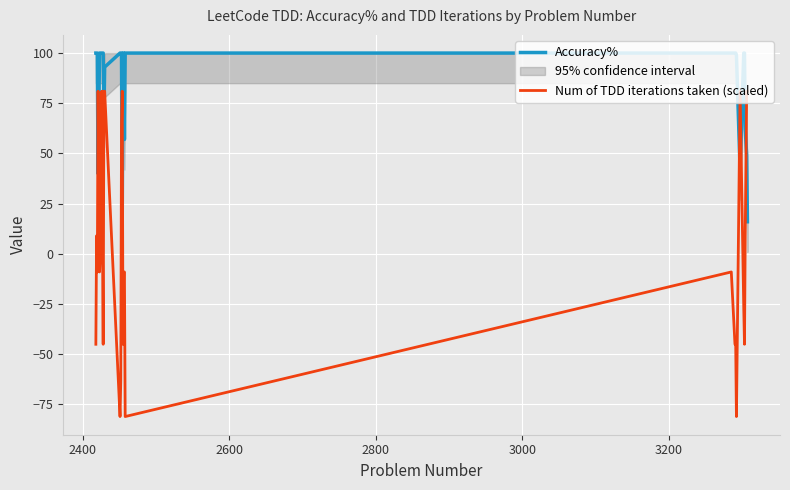

Which series has the largest range (max minus min)?

Num of TDD iterations taken (scaled)